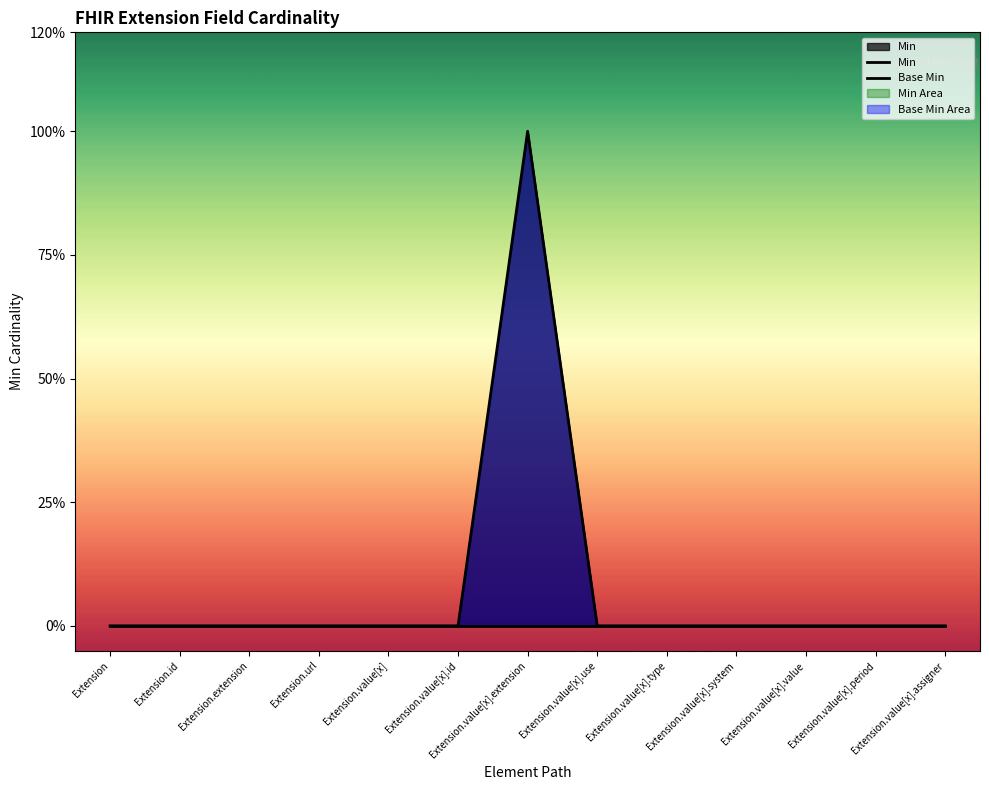

Rank the series by their average value, from lowest to highest.

Min, Base Min